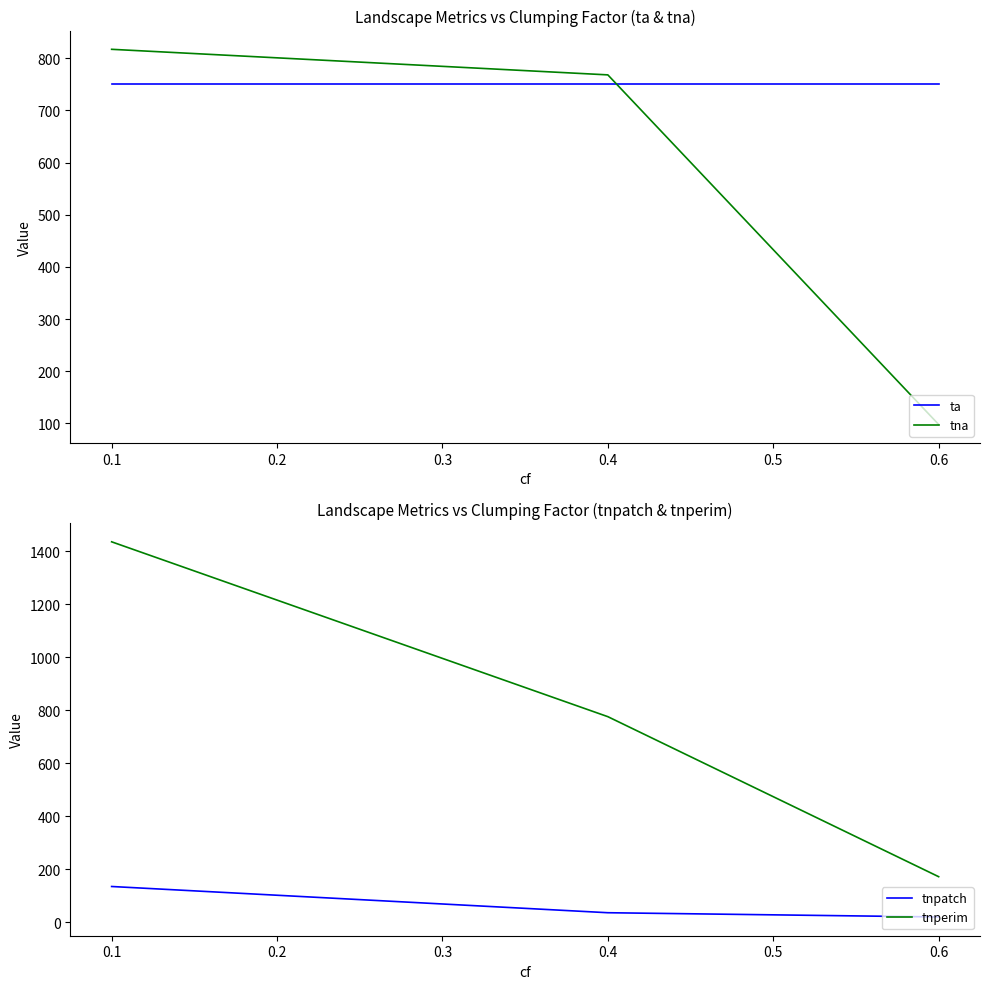

What is the average value of the tnpatch series?

64